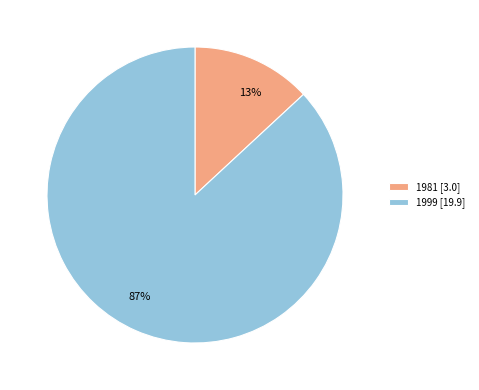

How many slices are in this pie chart?

2